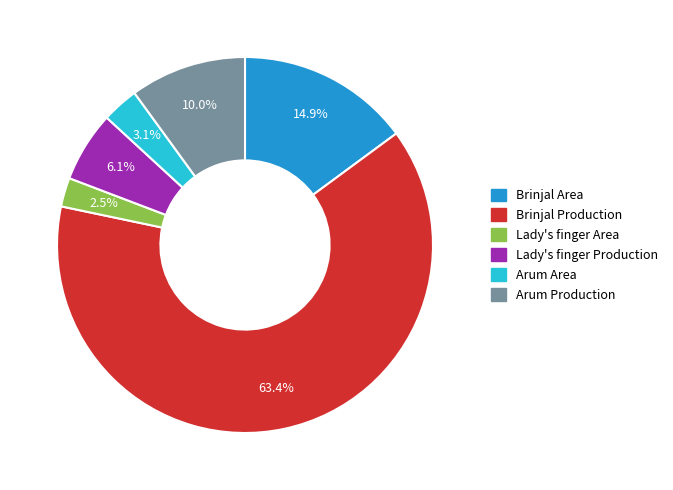

What percentage is the Arum Production slice, to the nearest percent?

10%